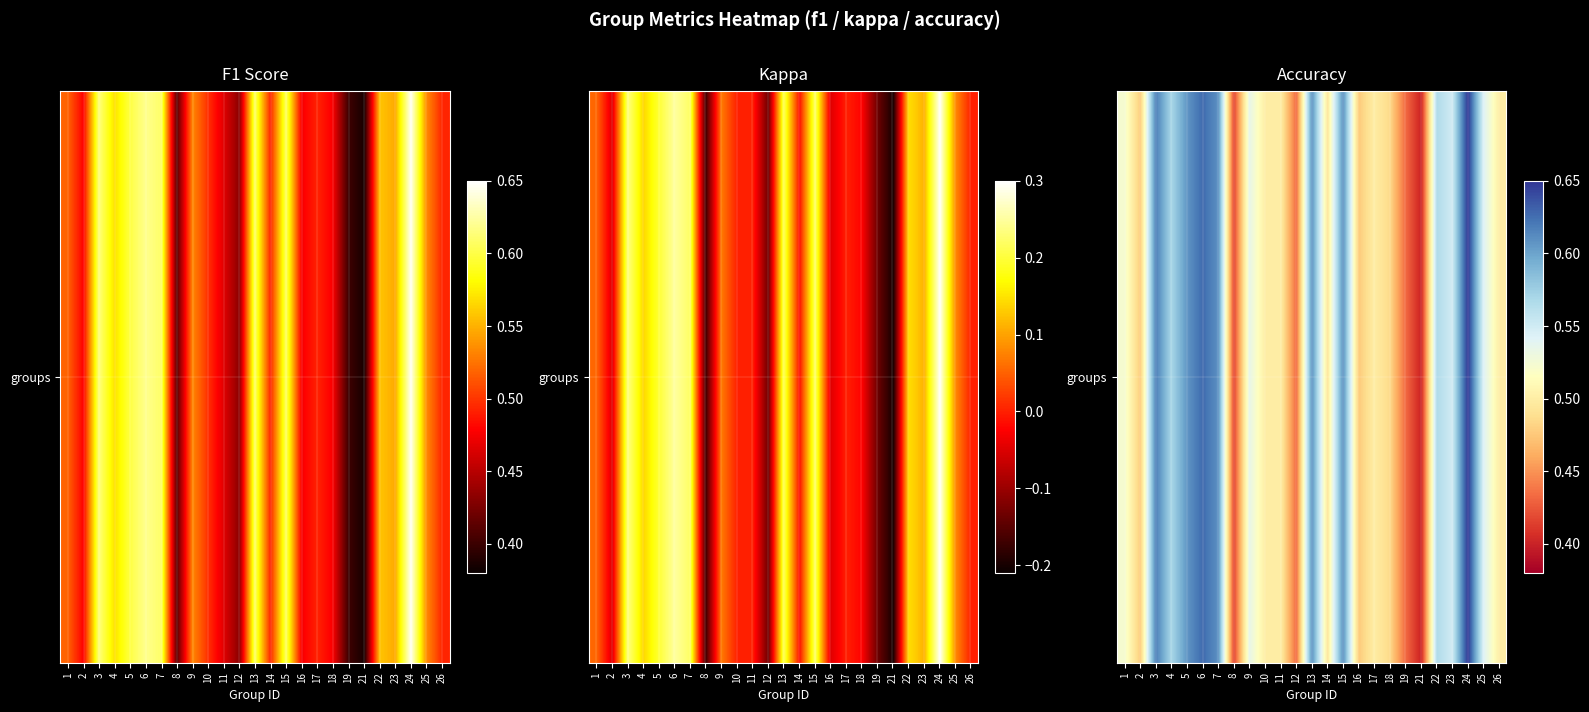

How many values are between 0 and 1?

25